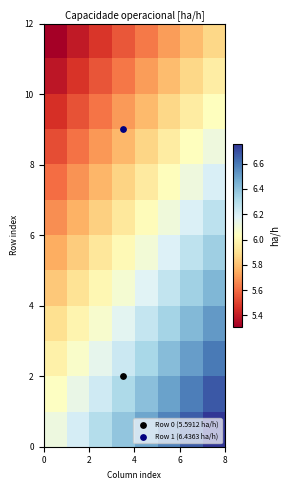

What is the greatest value displayed?

6.8